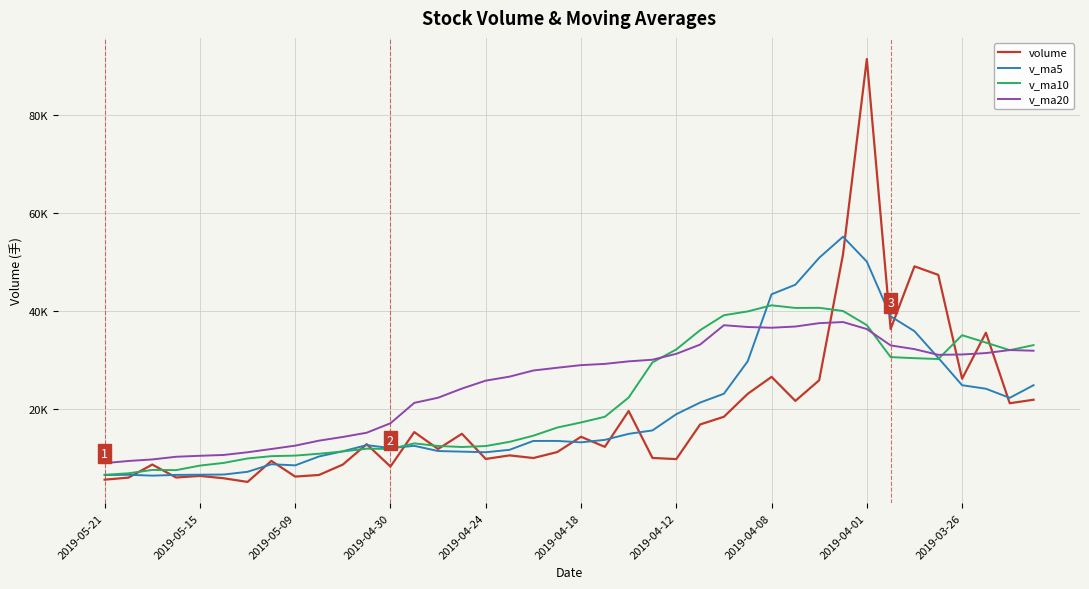

True or false: volume has more than 1 points higher than both neighbors.

True